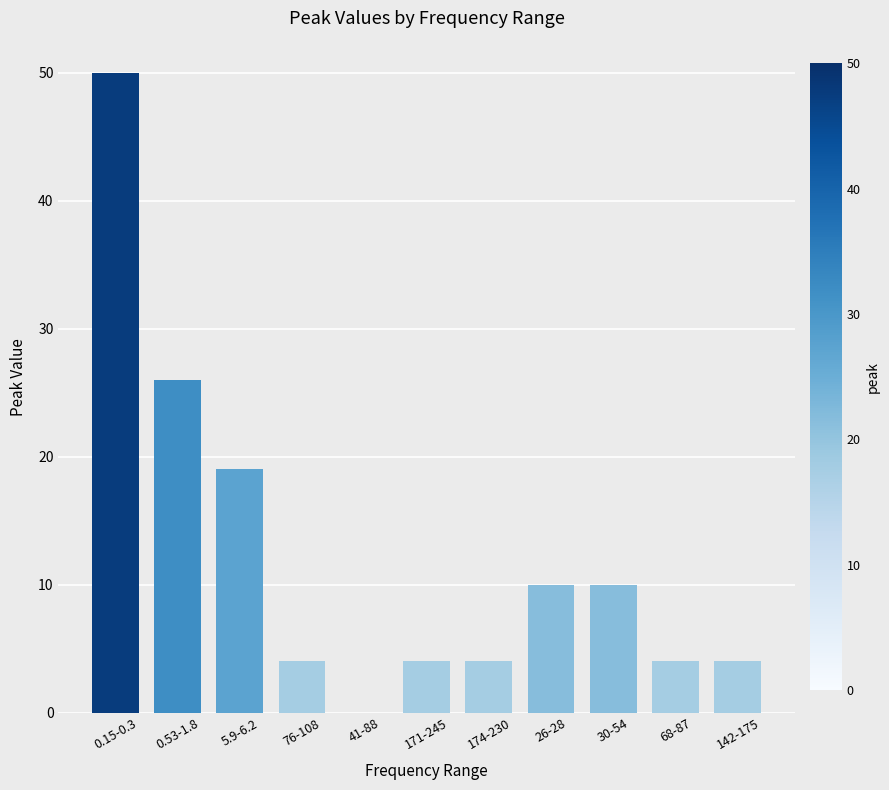

What is the sum of all values?

135